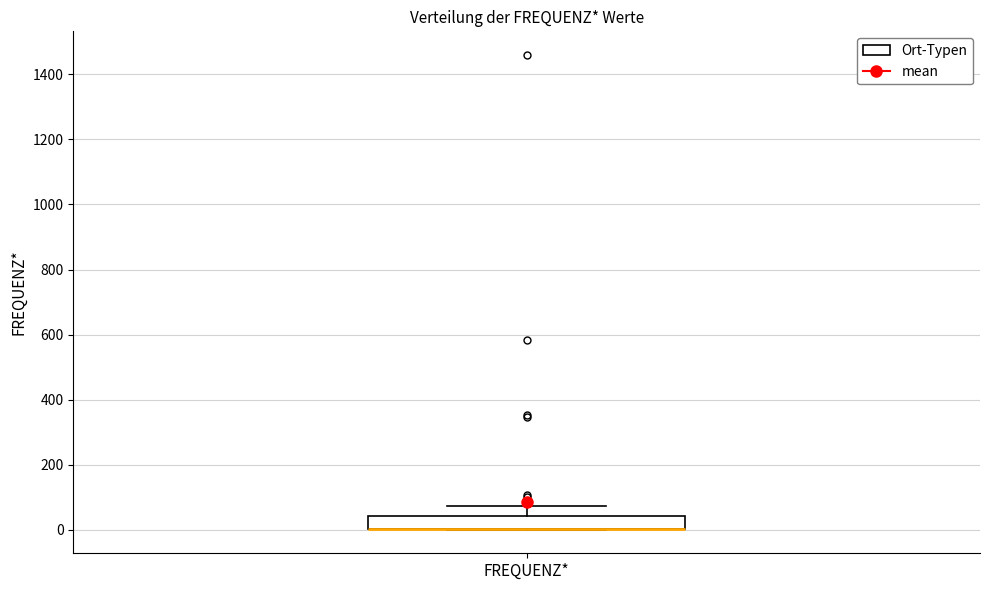

Transcribe this box plot: give where the median line is, the range the box spans, and where the two whiskers end, as read against the y-axis. The values are not printed on the chart, so give them approximately, as read against the axis.

median 0 (drawn on the box's lower edge), box 0 to 40, whiskers 0 to 80